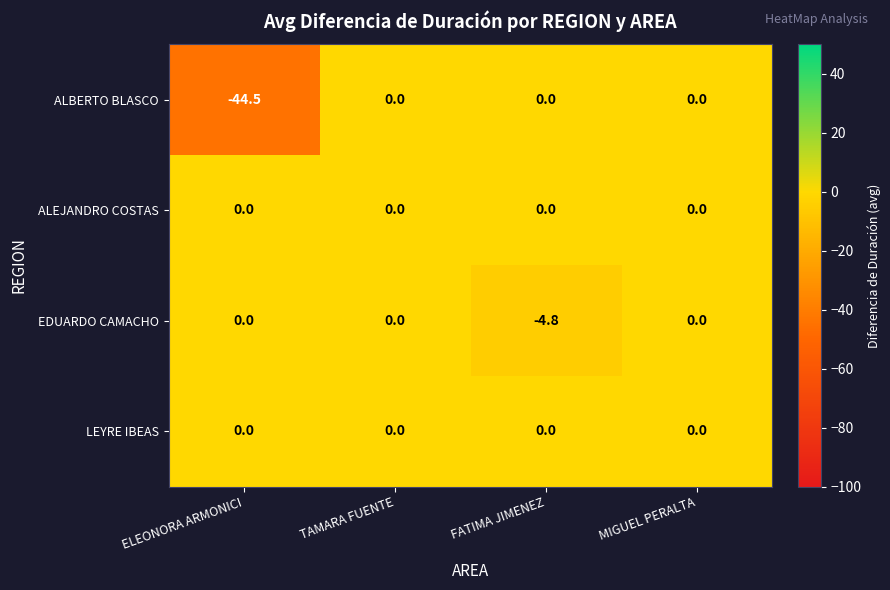

Reading left to right, extract all data points from this chart.

ALBERTO BLASCO: -44.5	0.0	0.0	0.0
ALEJANDRO COSTAS: 0.0	0.0	0.0	0.0
EDUARDO CAMACHO: 0.0	0.0	-4.8	0.0
LEYRE IBEAS: 0.0	0.0	0.0	0.0